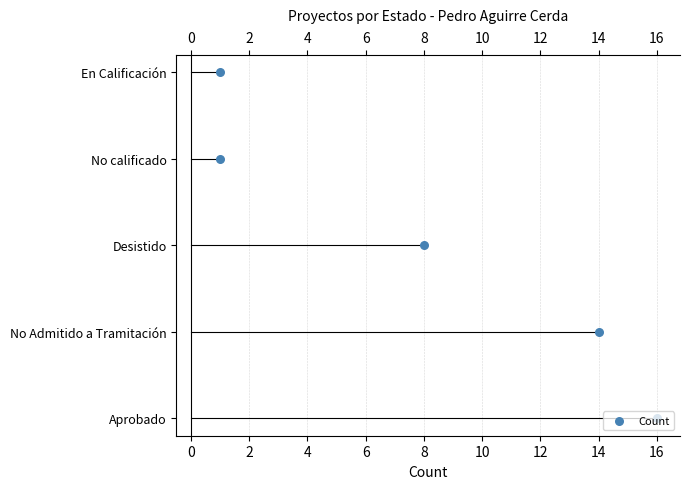

Between 6 and 4, which is larger?

6